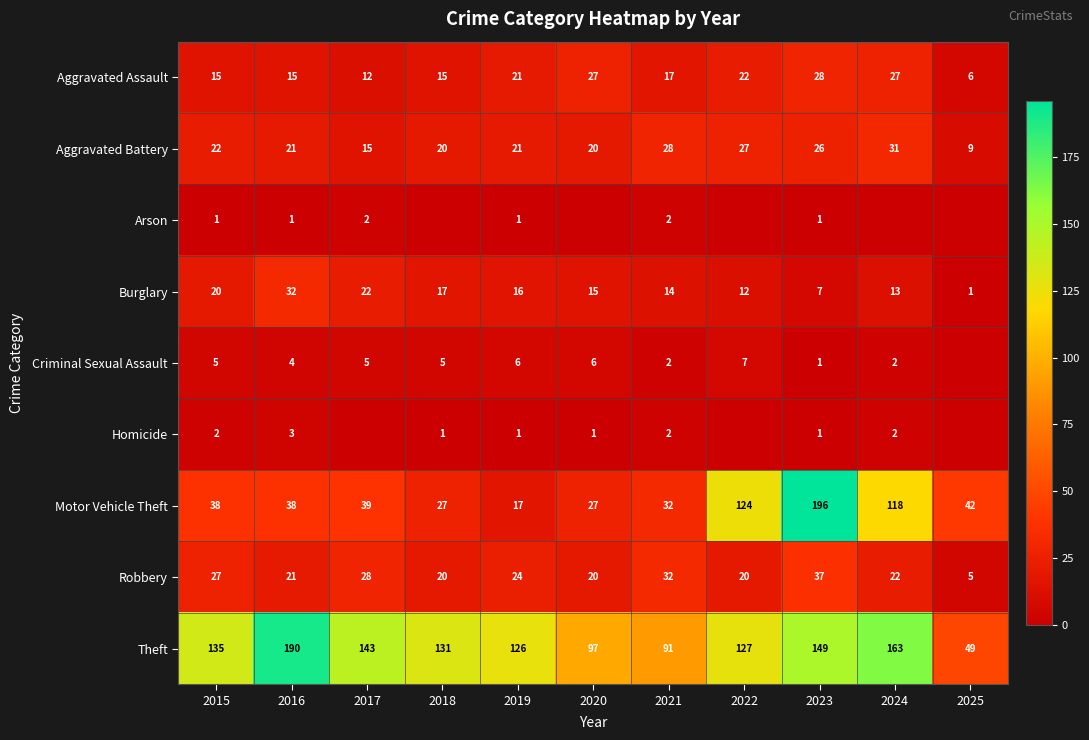

The Homicide series shows 5 at 2016. True or false?

False